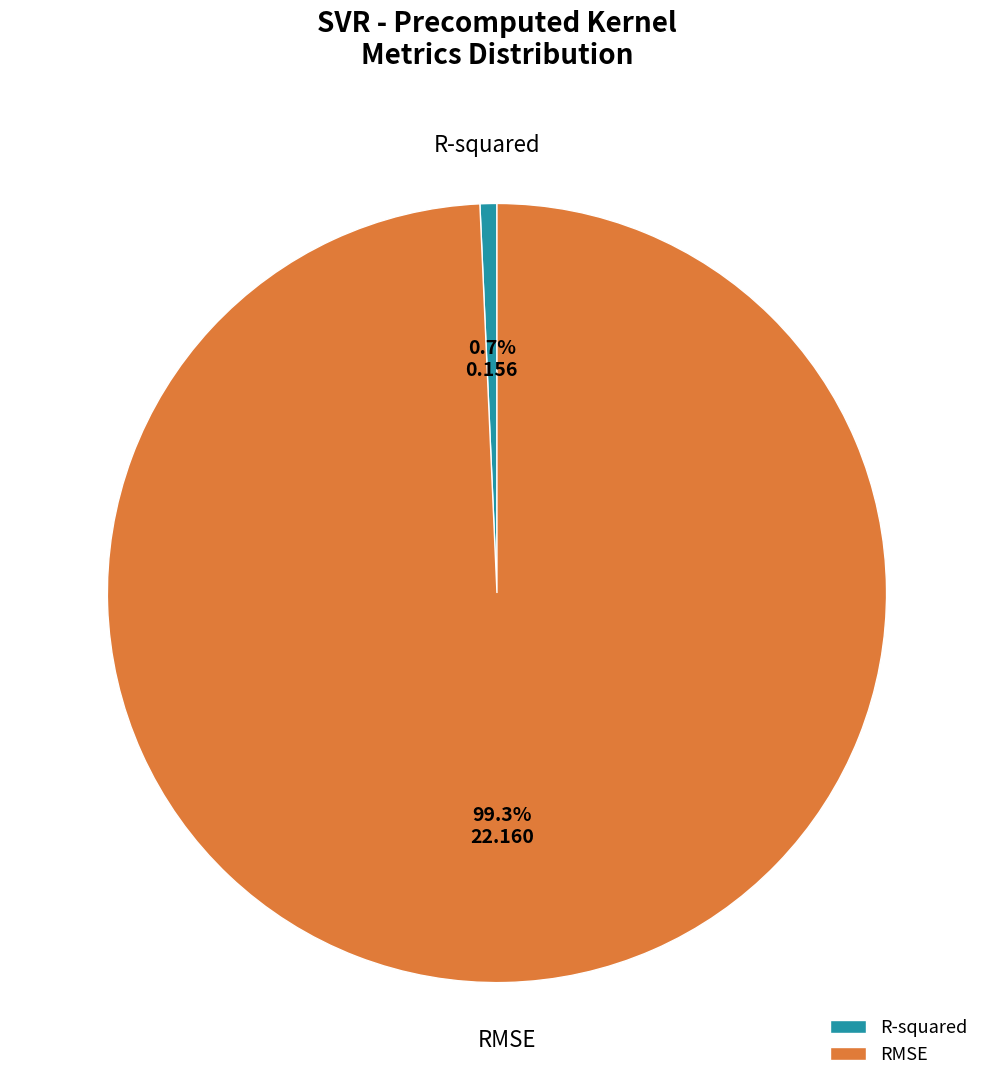

To the nearest percent, what is the combined percentage of RMSE and R-squared?

100%